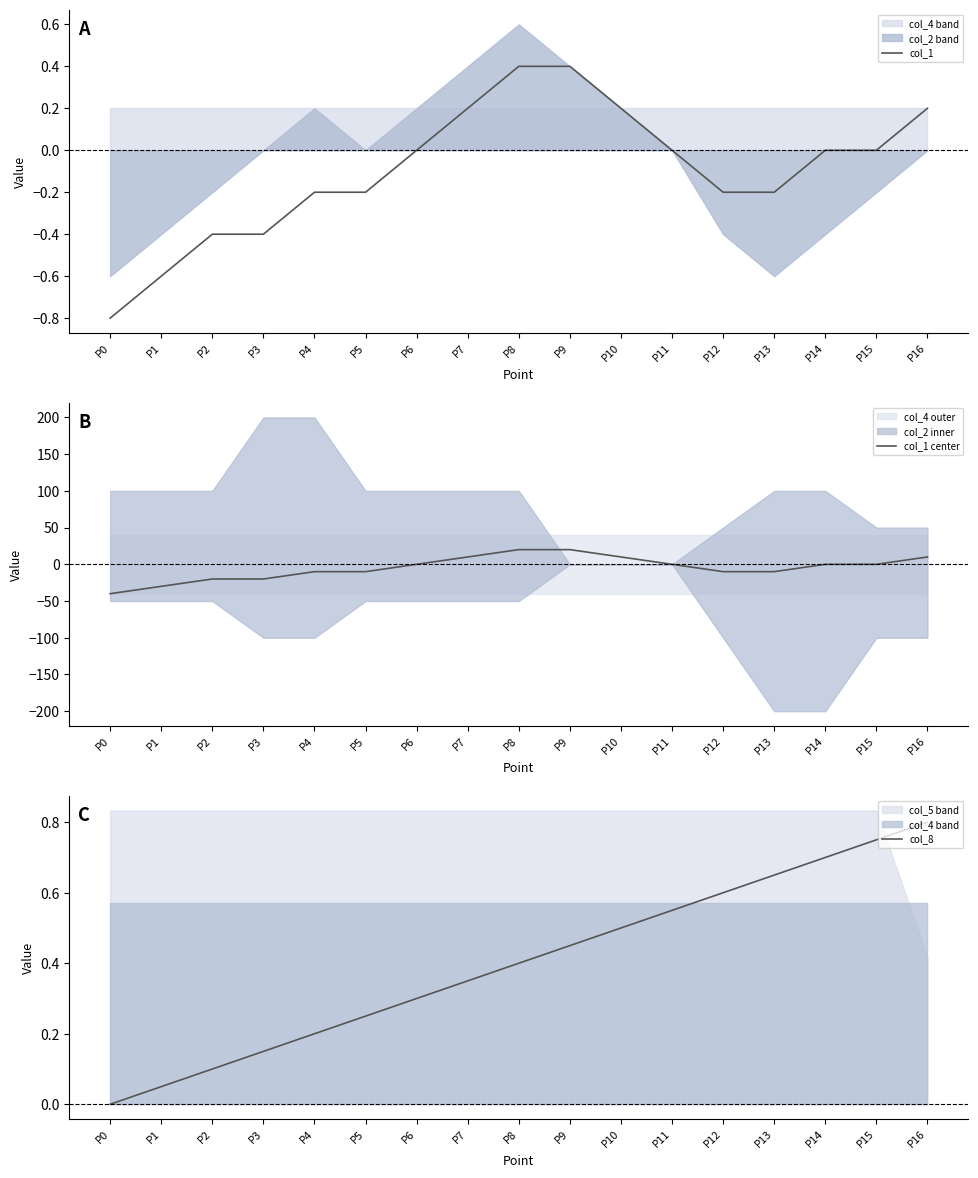

What value does the col_1 series have at P0?

-0.8